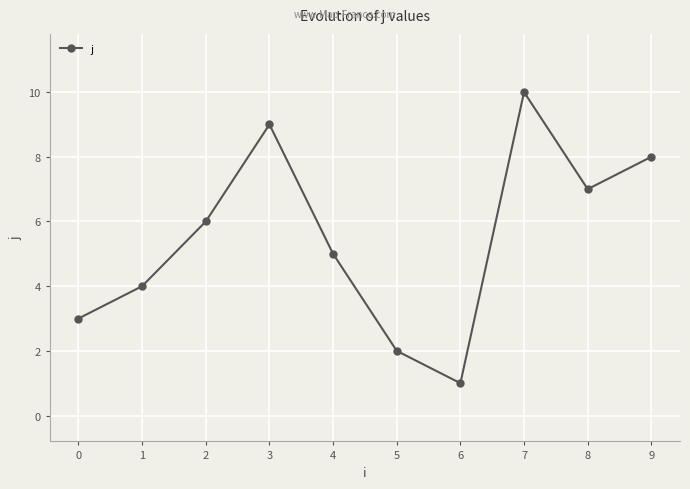

Does the chart have visible grid lines?

Yes